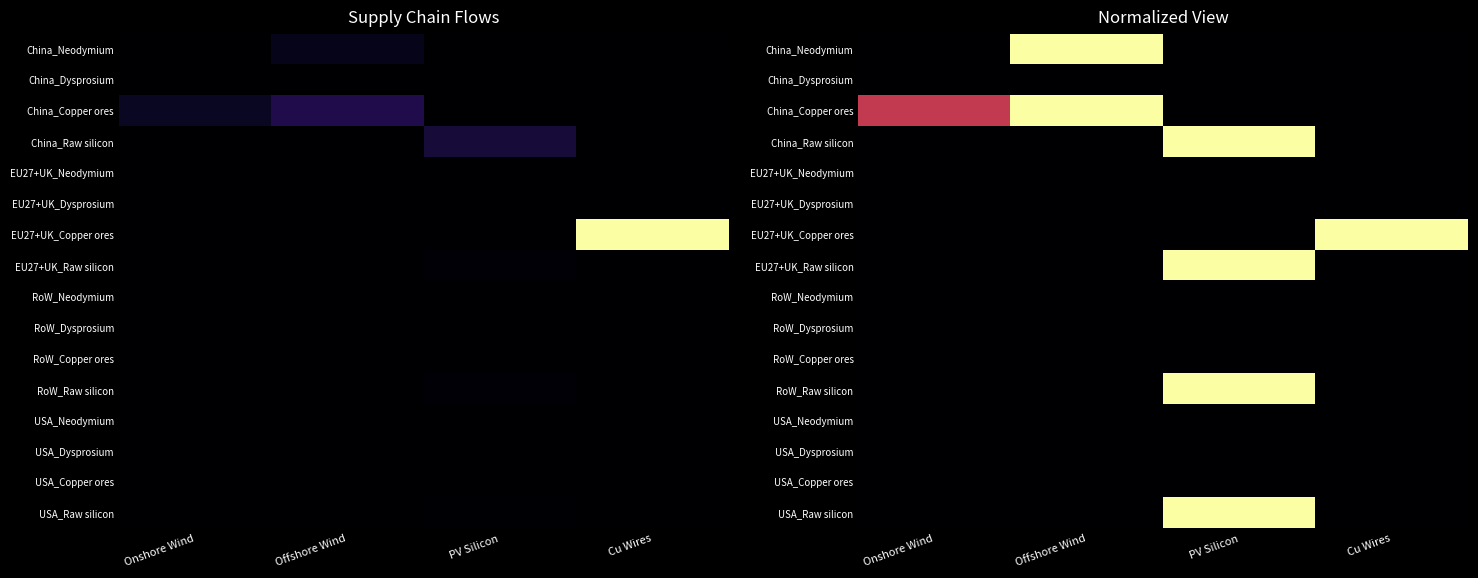

Which has a higher value, Offshore Wind or PV Silicon?

Offshore Wind